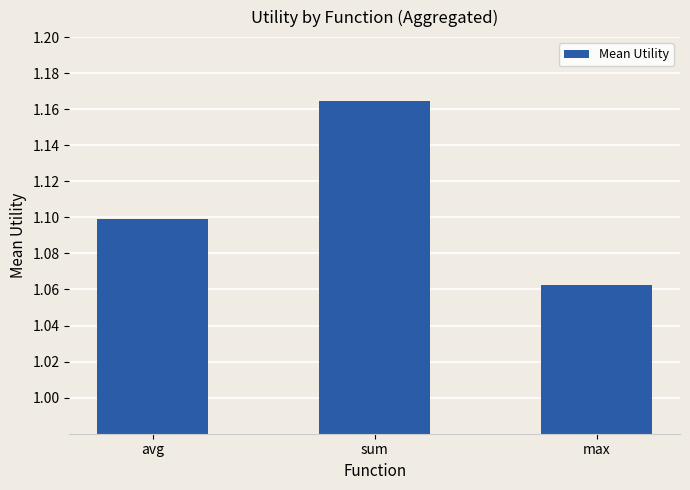

List the labels in order of value, smallest first.

max, avg, sum